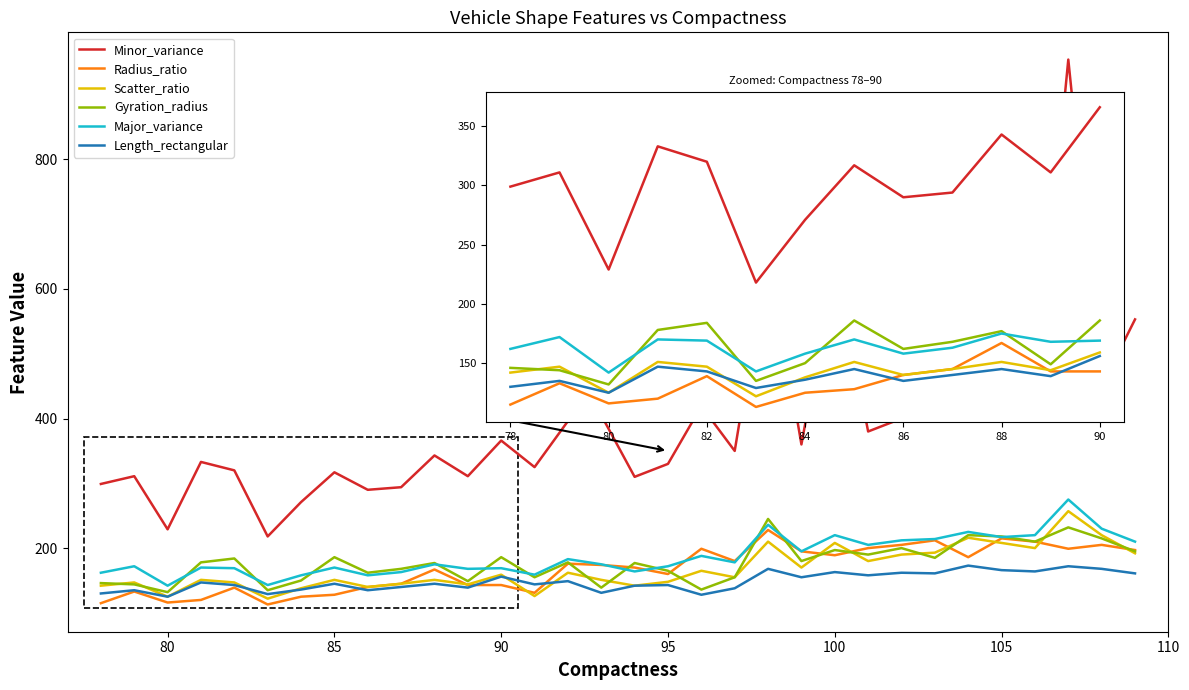

Which series has the largest range (max minus min)?

Minor_variance